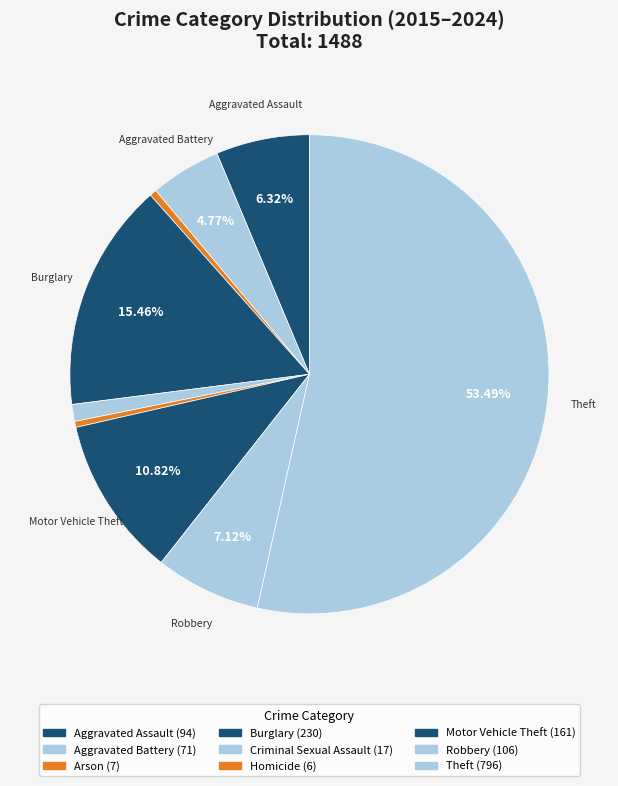

Is Theft the majority of the pie?

Yes